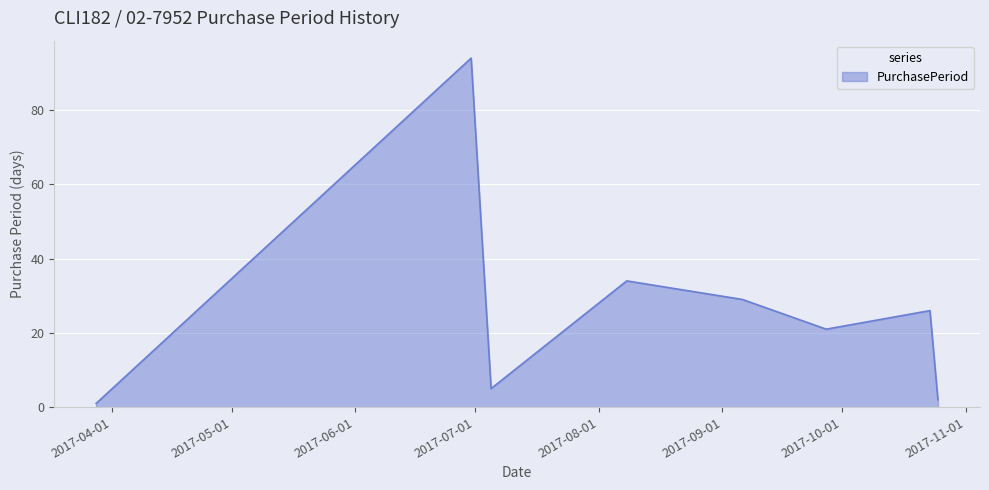

What is the difference between the maximum and minimum values?

93